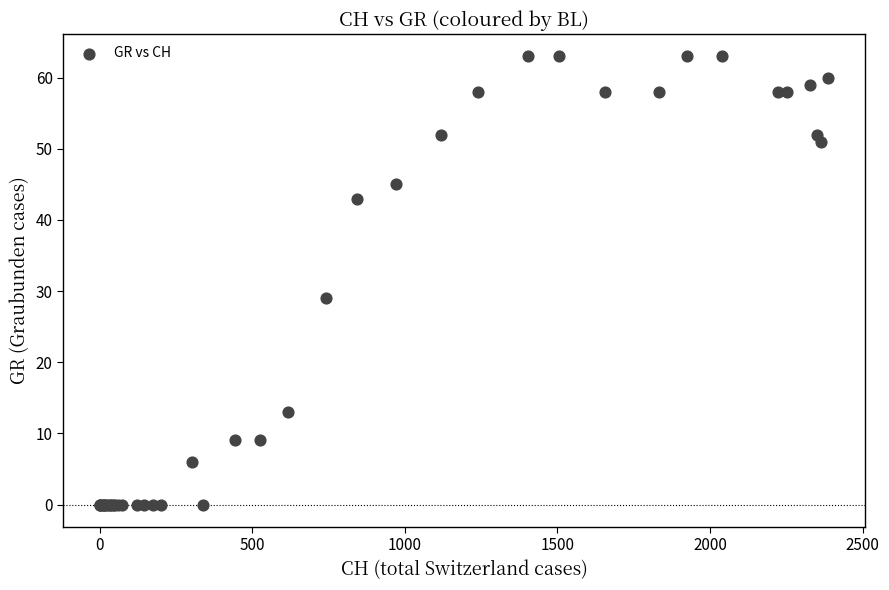

What Y value in the scatter plot is closest to 31?

29